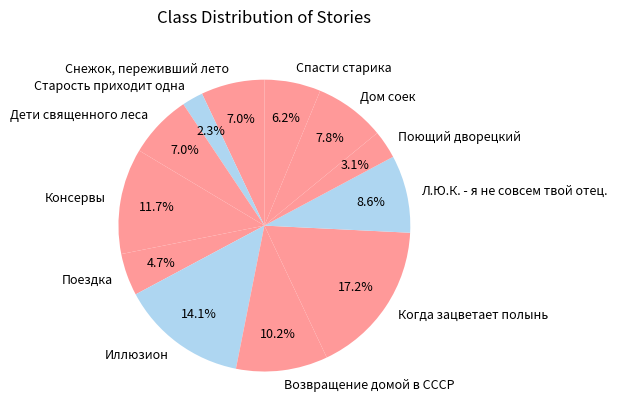

Does Консервы represent more than half of the total?

No